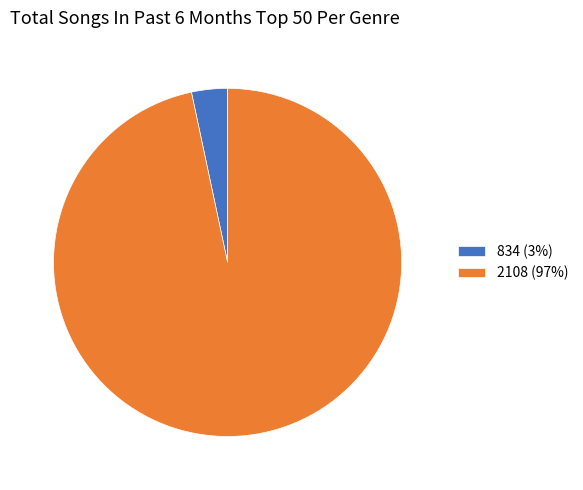

Combined, do 834 (3%) and 2108 (97%) account for over 50%?

Yes